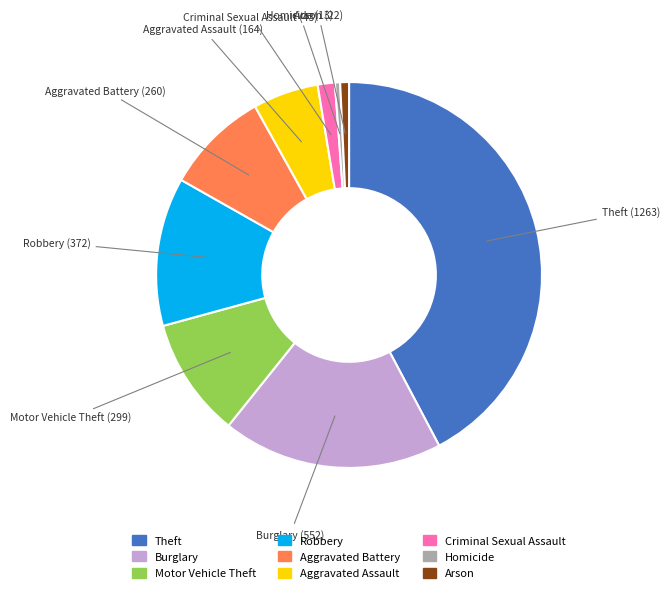

Which category has the biggest portion of the pie?

Theft